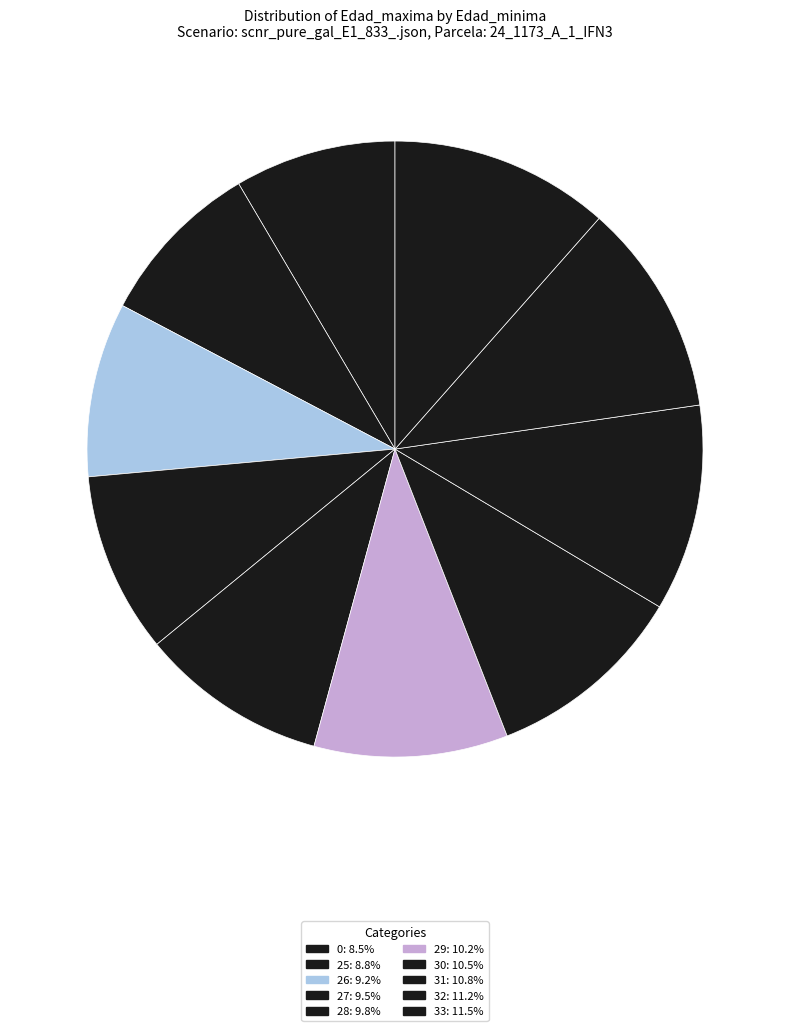

Count the number of slices in the pie.

10